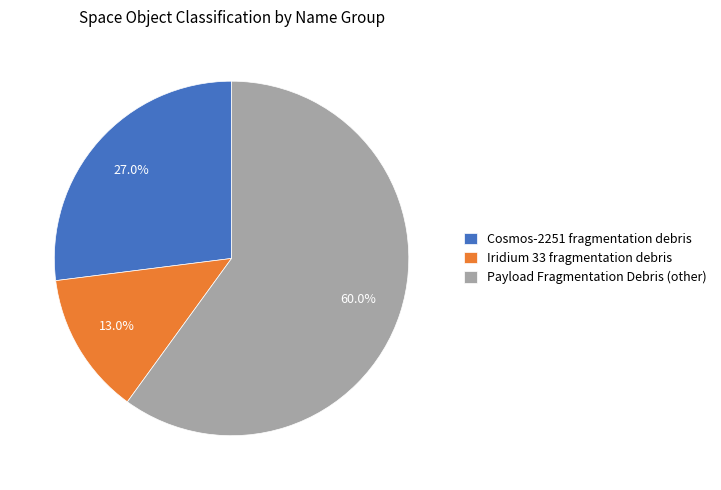

The Payload Fragmentation Debris (other) slice represents 70% of the pie. True or false?

False